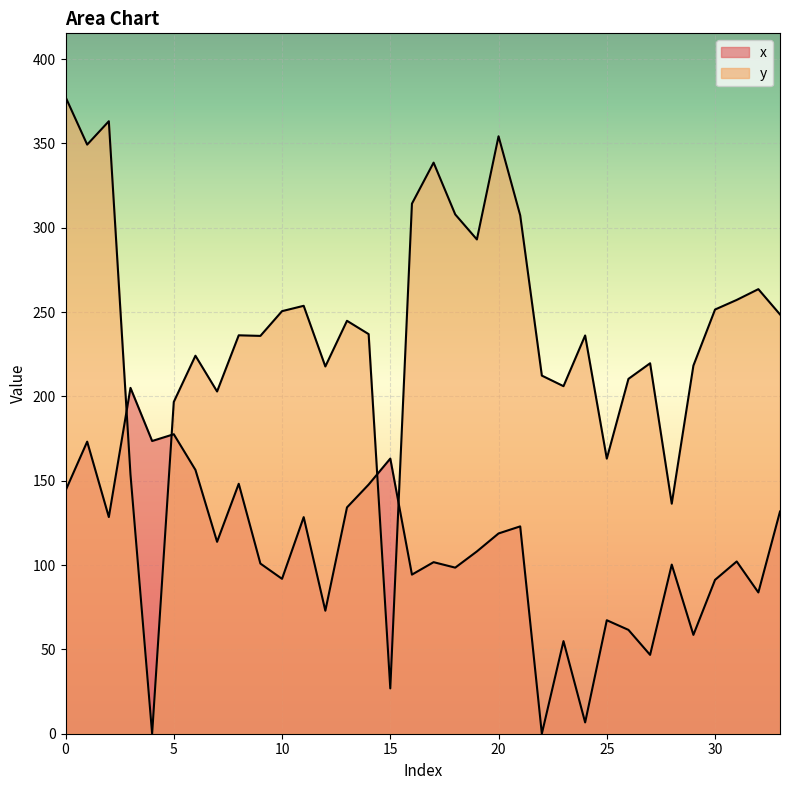

How many values in x are above zero?

33